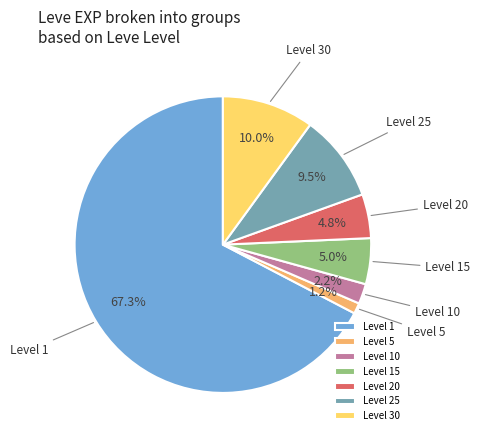

What percentage do Level 10 and Level 25 together represent?

11.7%